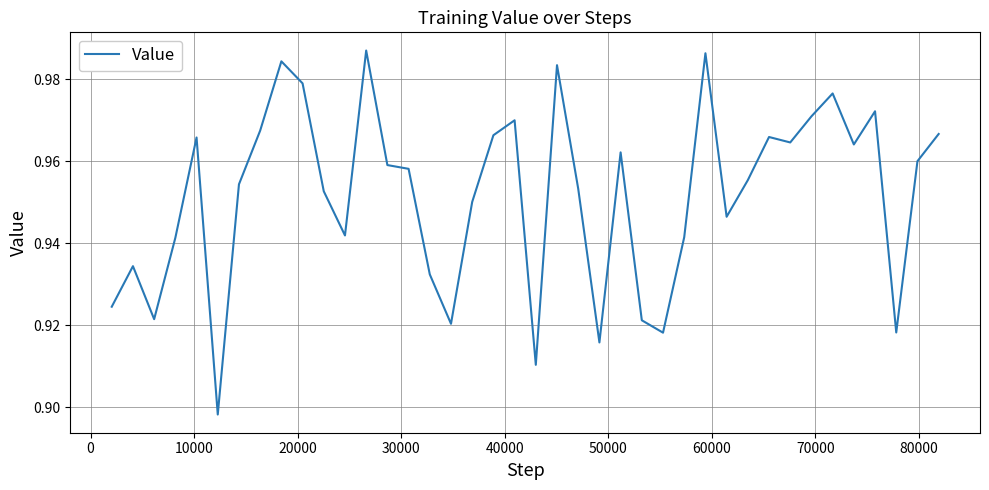

What is the sum of all values?

38.1